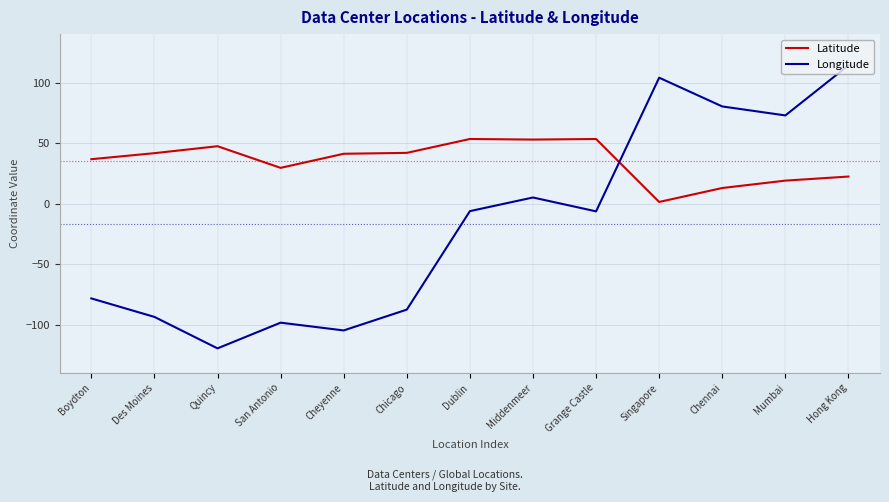

Which series ends up on top after the final intersection of Longitude and Latitude?

Longitude